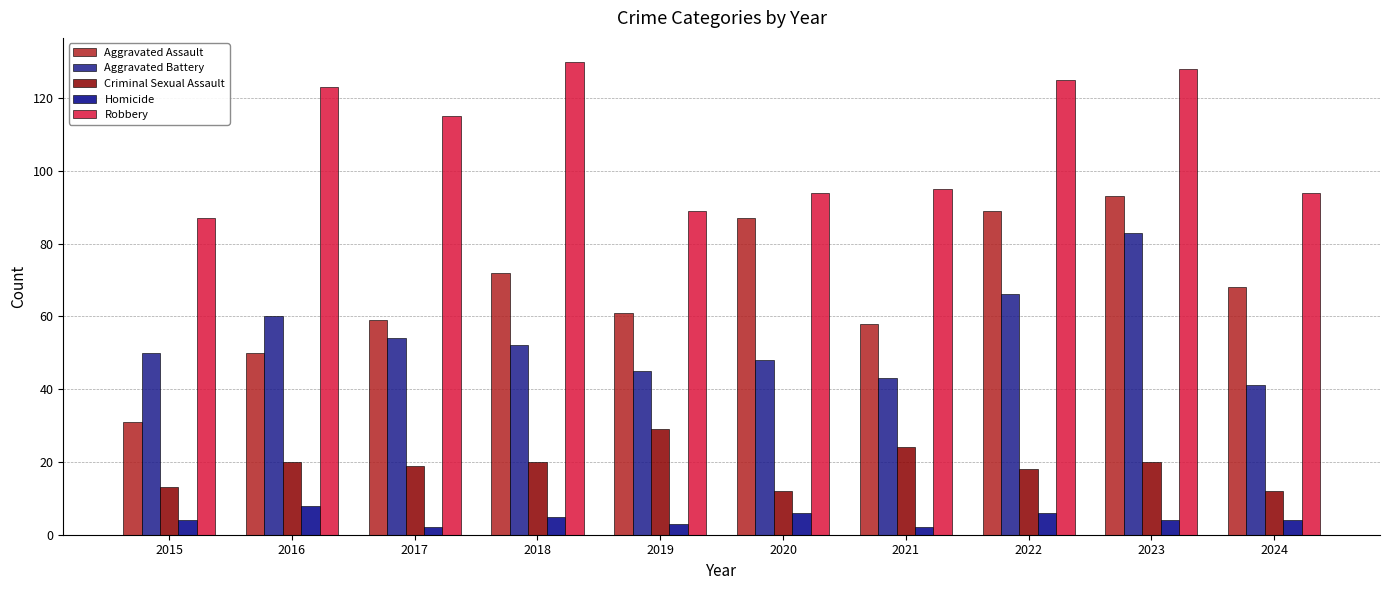

The value of Homicide at 2021 is 2. True or false?

True